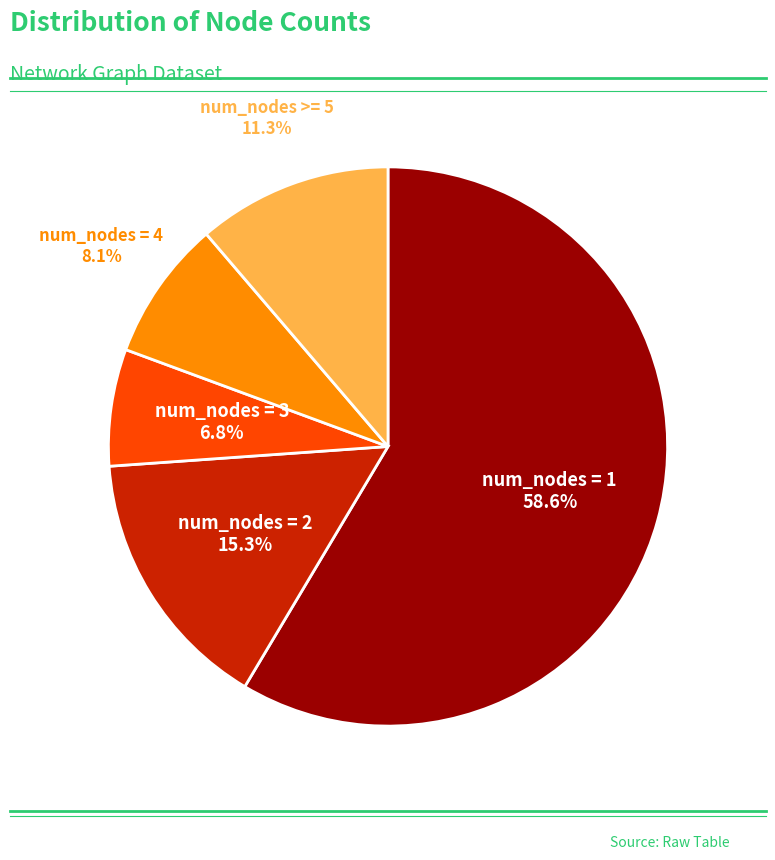

Does any single category account for the majority?

Yes